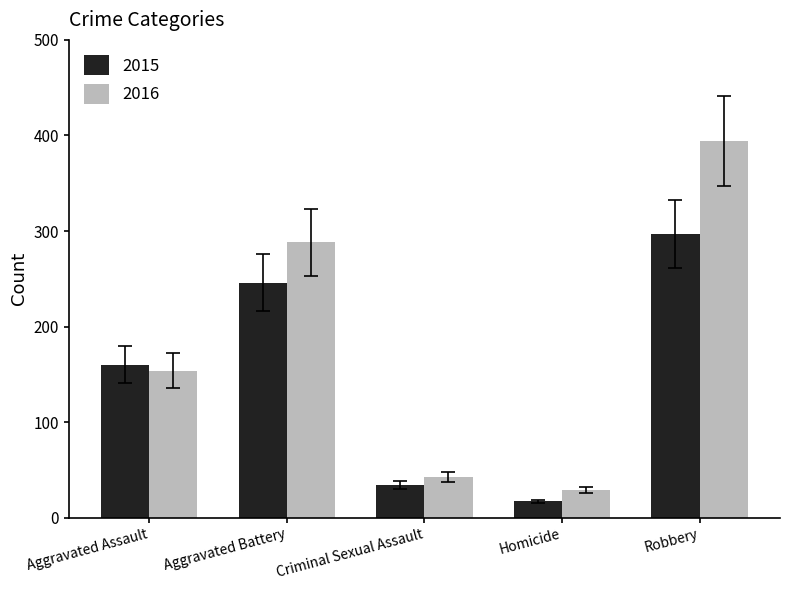

Between Aggravated Battery and Robbery, which series saw the biggest shift?

2016